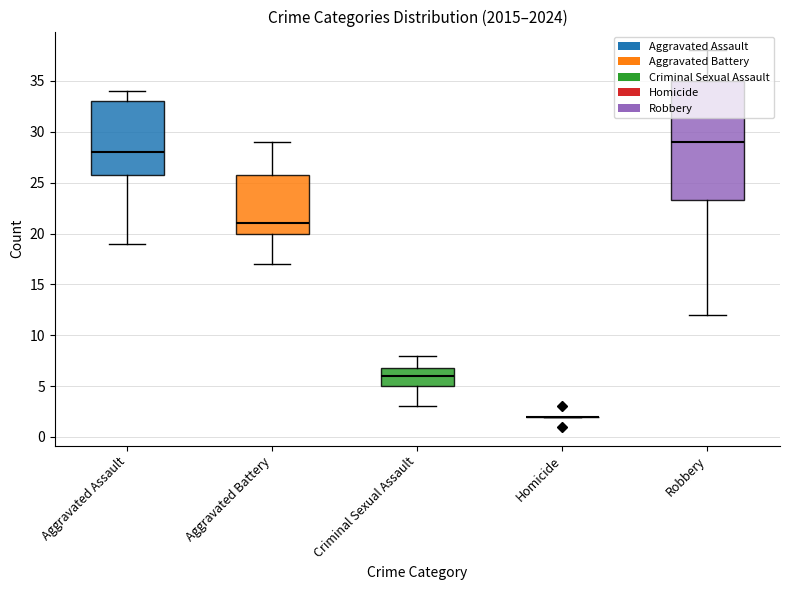

Reading right to left, list all the values displayed in this chart.

Aggravated Assault: 33	33	34	21	28	28	33	19	25	28
Aggravated Battery: 20	19	25	21	26	26	17	20	29	21
Criminal Sexual Assault: 5	6	5	8	4	6	8	6	3	7
Homicide: 2	2	1	2	2	0	0	0	2	3
Robbery: 36	27	31	35	23	12	24	35	38	19